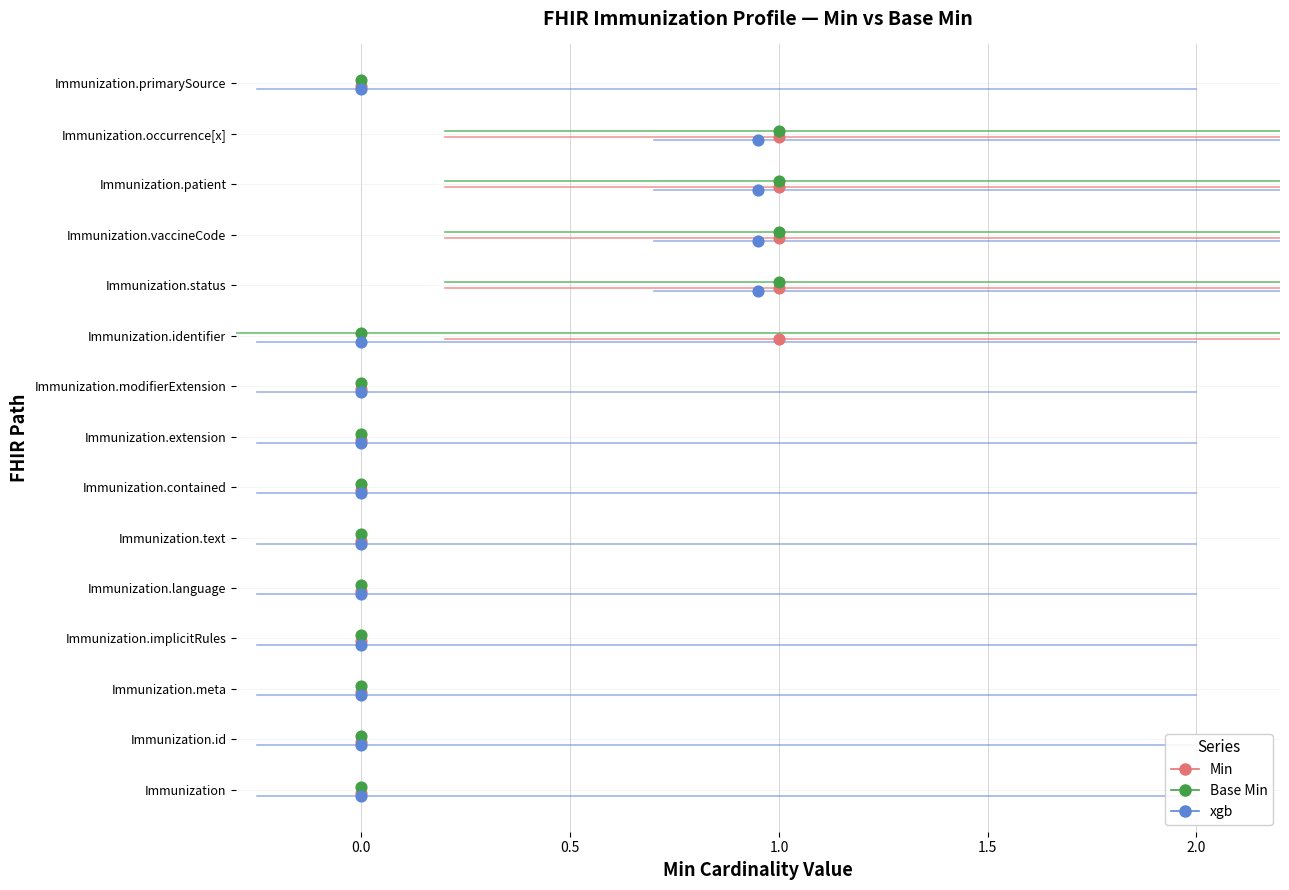

Is the value of xgb at 0.0 greater than the value of Base Min at 0.5?

No